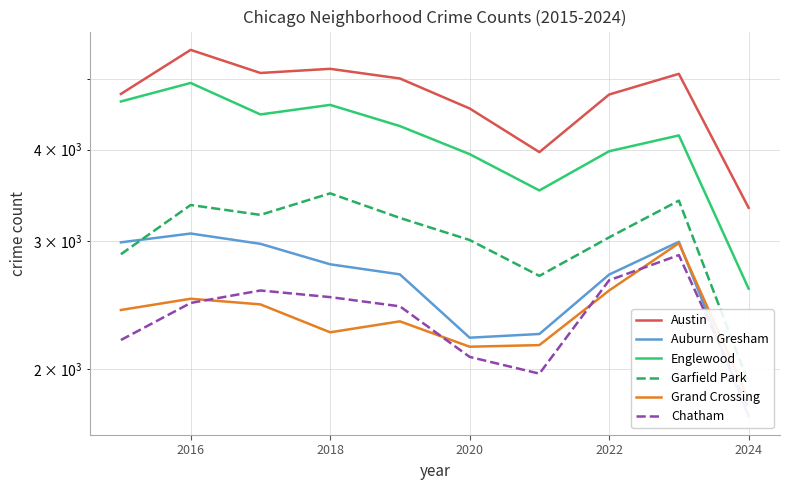

What is the value of the Grand Crossing point at the 4th from the left?

2249